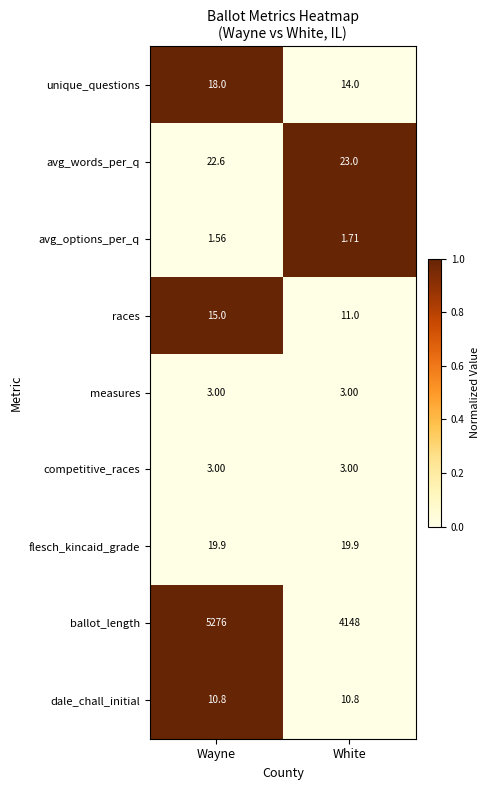

Which series has the largest range (max minus min)?

ballot_length